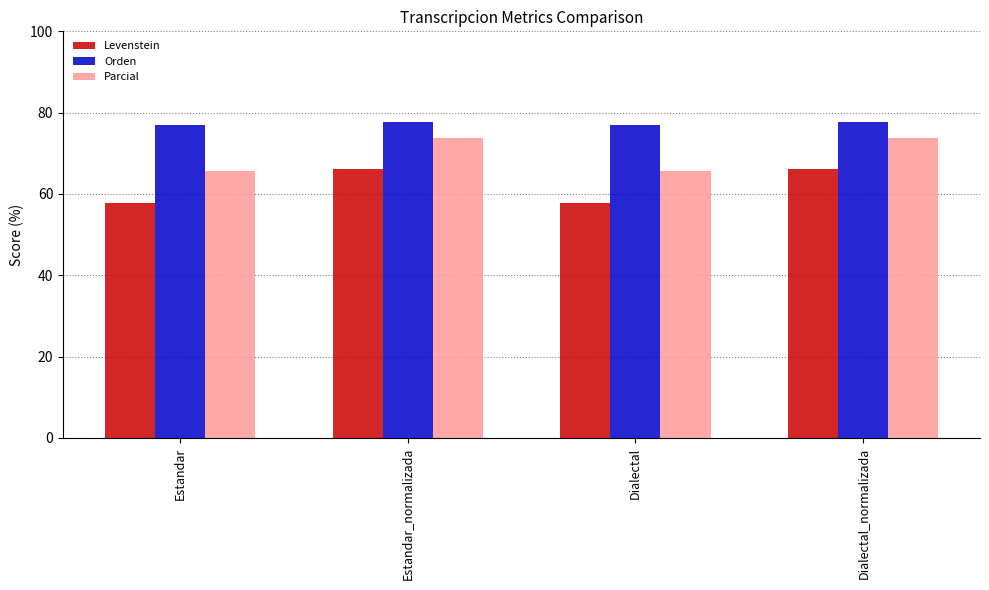

Read the Parcial value at Estandar.

65.6